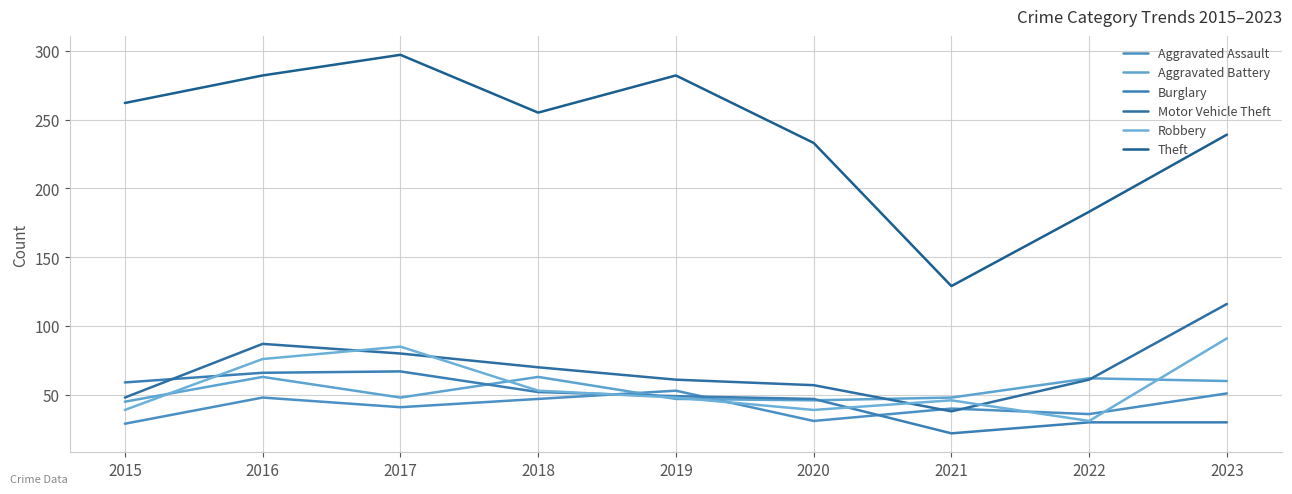

What is the average value of the Robbery series?

56